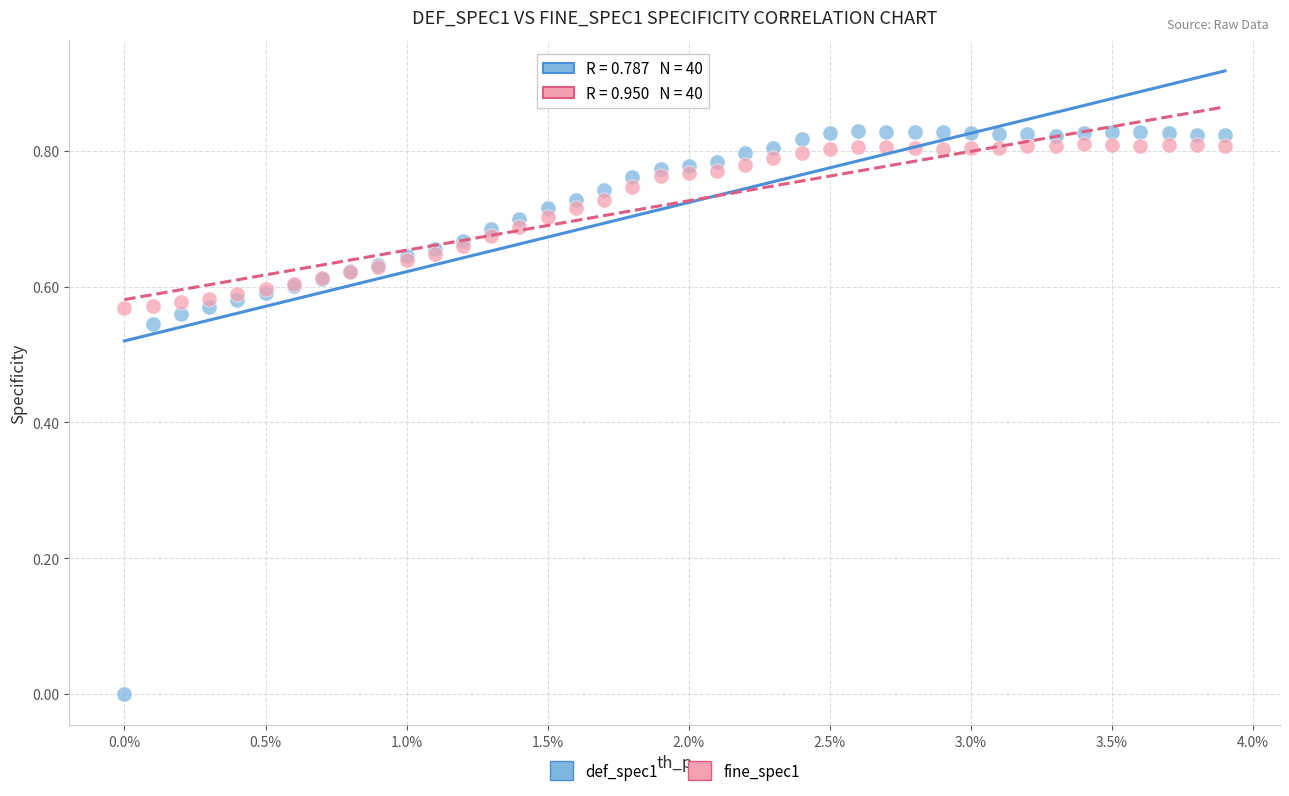

Which series contains the highest Y value?

def_spec1